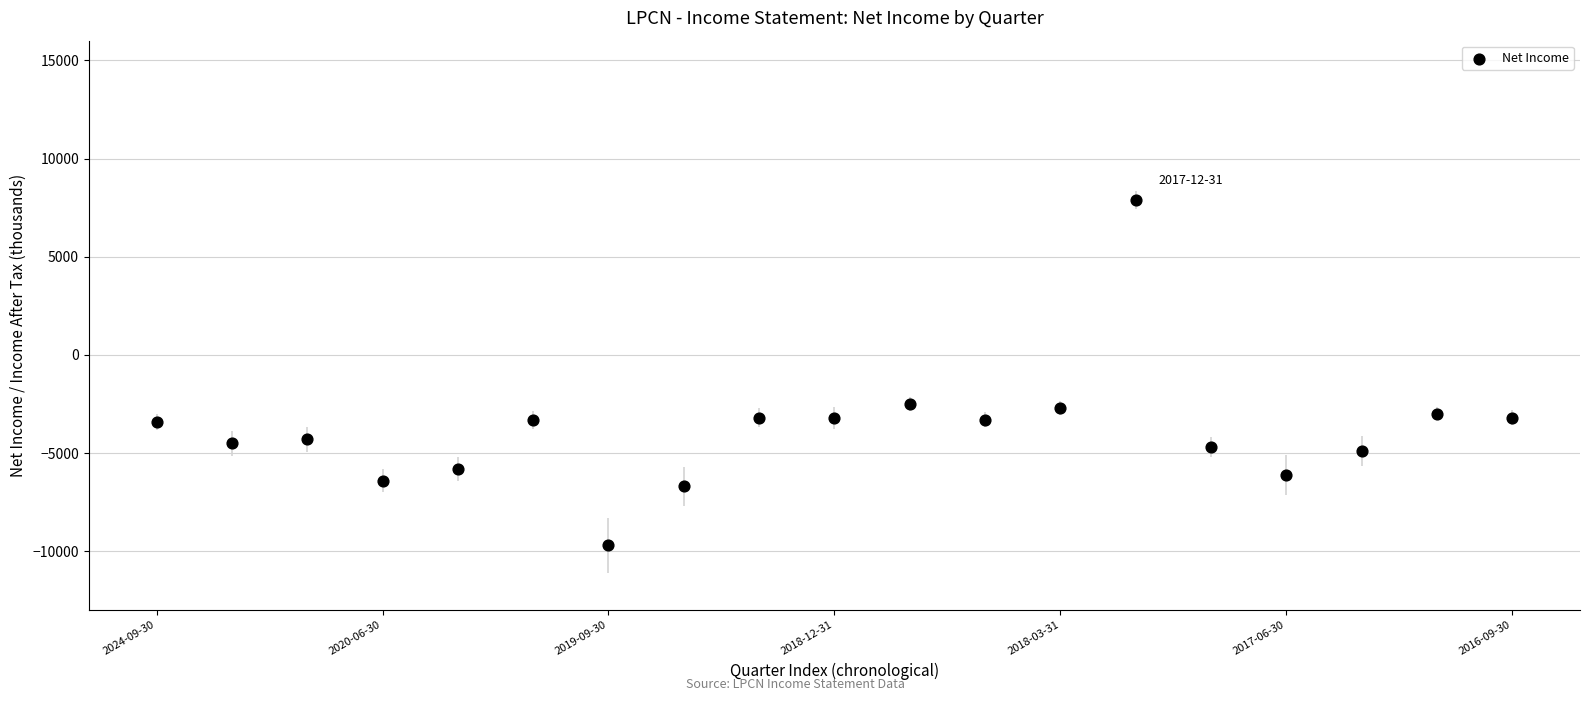

Count the number of points in this scatter plot.

19